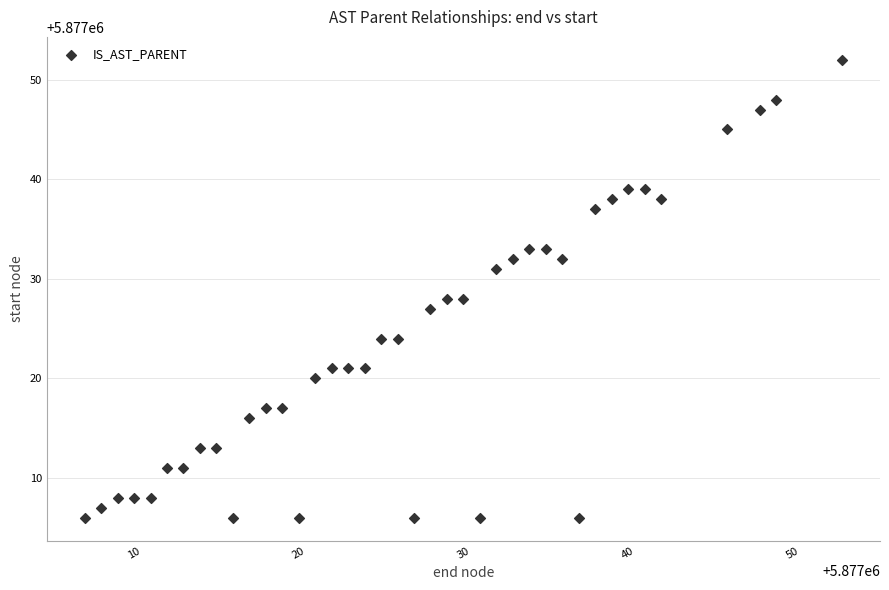

What is the range of Y values (max minus min)?

46